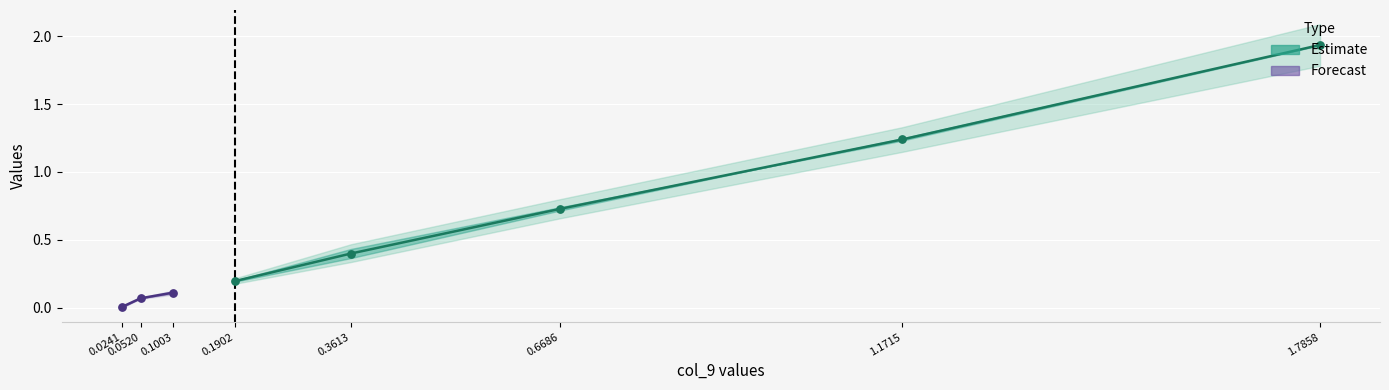

At which category is the sum across all series the highest?

1.7858